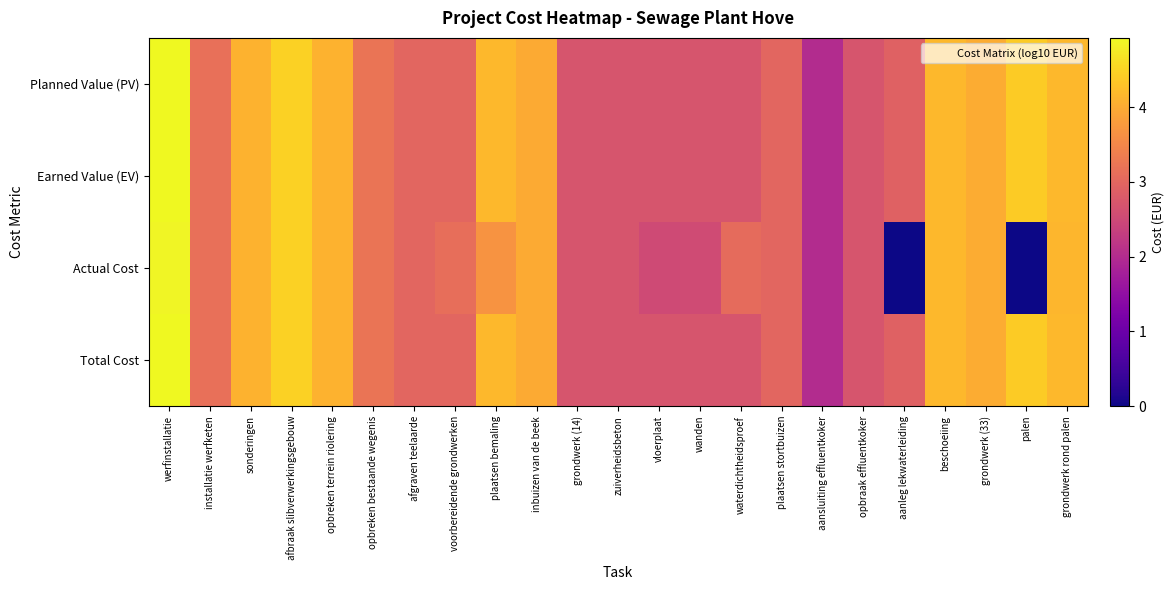

Reading left to right, list all the values displayed in this chart.

Total Cost: werfinstallatie=4.9	installatie werfketen=3.2	sonderingen=4.1	afbraak slibverwerkingsgebouw=4.5	opbreken terrein riolering=4.1	opbreken bestaande wegenis=3.2	afgraven teelaarde=3.0	voorbereidende grondwerken=3.0	plaatsen bemaling=4.2	inbuizen van de beek=4.0	grondwerk (14)=2.7	zuiverheidsbeton=2.7	vloerplaat=2.7	wanden=2.7	waterdichtheidsproef=2.7	plaatsen stortbuizen=3.0	aansluiting effluentkoker=2.0	opbraak effluentkoker=2.7	aanleg lekwaterleiding=2.9	beschoeiing=4.2	grondwerk (33)=4.0	palen=4.4	grondwerk rond palen=4.2
Actual Cost: werfinstallatie=4.9	installatie werfketen=3.2	sonderingen=4.1	afbraak slibverwerkingsgebouw=4.5	opbreken terrein riolering=4.1	opbreken bestaande wegenis=3.2	afgraven teelaarde=3.0	voorbereidende grondwerken=3.1	plaatsen bemaling=3.7	inbuizen van de beek=4.0	grondwerk (14)=2.7	zuiverheidsbeton=2.7	vloerplaat=2.5	wanden=2.5	waterdichtheidsproef=3.1	plaatsen stortbuizen=3.0	aansluiting effluentkoker=2.0	opbraak effluentkoker=2.7	aanleg lekwaterleiding=0.0	beschoeiing=4.2	grondwerk (33)=4.0	palen=0.0	grondwerk rond palen=4.2
Earned Value (EV): werfinstallatie=4.9	installatie werfketen=3.2	sonderingen=4.1	afbraak slibverwerkingsgebouw=4.5	opbreken terrein riolering=4.1	opbreken bestaande wegenis=3.2	afgraven teelaarde=3.0	voorbereidende grondwerken=3.0	plaatsen bemaling=4.2	inbuizen van de beek=4.0	grondwerk (14)=2.7	zuiverheidsbeton=2.7	vloerplaat=2.7	wanden=2.7	waterdichtheidsproef=2.7	plaatsen stortbuizen=3.0	aansluiting effluentkoker=2.0	opbraak effluentkoker=2.7	aanleg lekwaterleiding=2.9	beschoeiing=4.2	grondwerk (33)=4.0	palen=4.4	grondwerk rond palen=4.2
Planned Value (PV): werfinstallatie=4.9	installatie werfketen=3.2	sonderingen=4.1	afbraak slibverwerkingsgebouw=4.5	opbreken terrein riolering=4.1	opbreken bestaande wegenis=3.2	afgraven teelaarde=3.0	voorbereidende grondwerken=3.0	plaatsen bemaling=4.2	inbuizen van de beek=4.0	grondwerk (14)=2.7	zuiverheidsbeton=2.7	vloerplaat=2.7	wanden=2.7	waterdichtheidsproef=2.7	plaatsen stortbuizen=3.0	aansluiting effluentkoker=2.0	opbraak effluentkoker=2.7	aanleg lekwaterleiding=2.9	beschoeiing=4.2	grondwerk (33)=4.0	palen=4.4	grondwerk rond palen=4.2